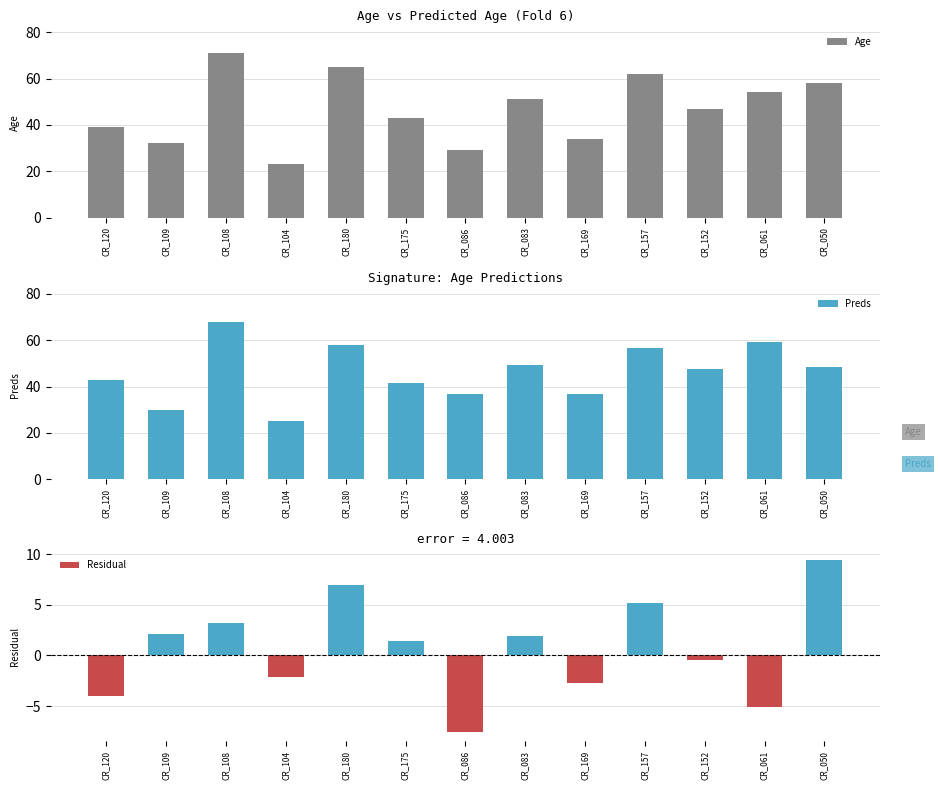

Which category has the lowest value in the Preds series?

CR_104